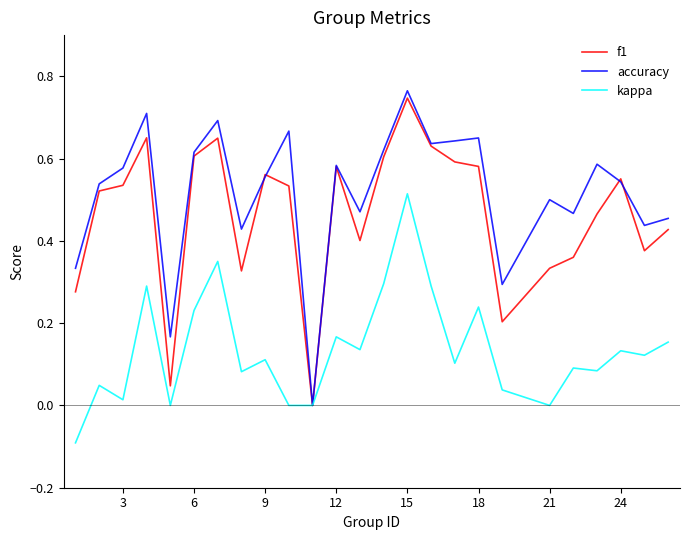

Which series has the widest spread of values?

accuracy